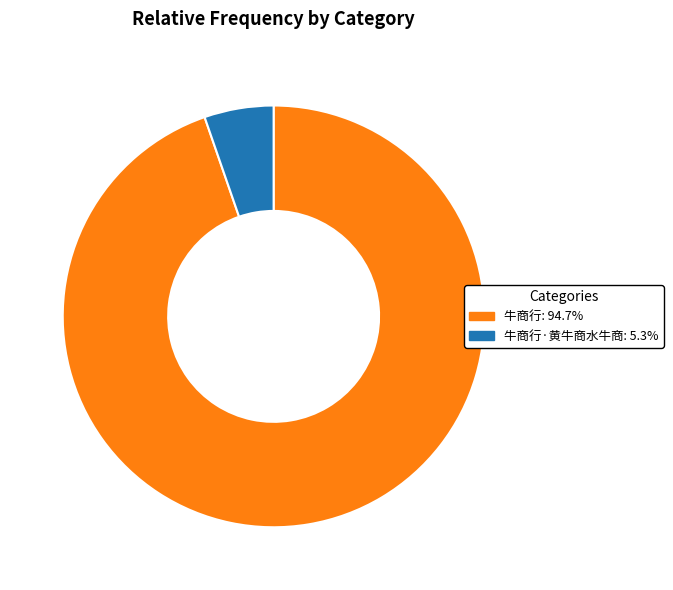

Count the number of slices in the pie.

2